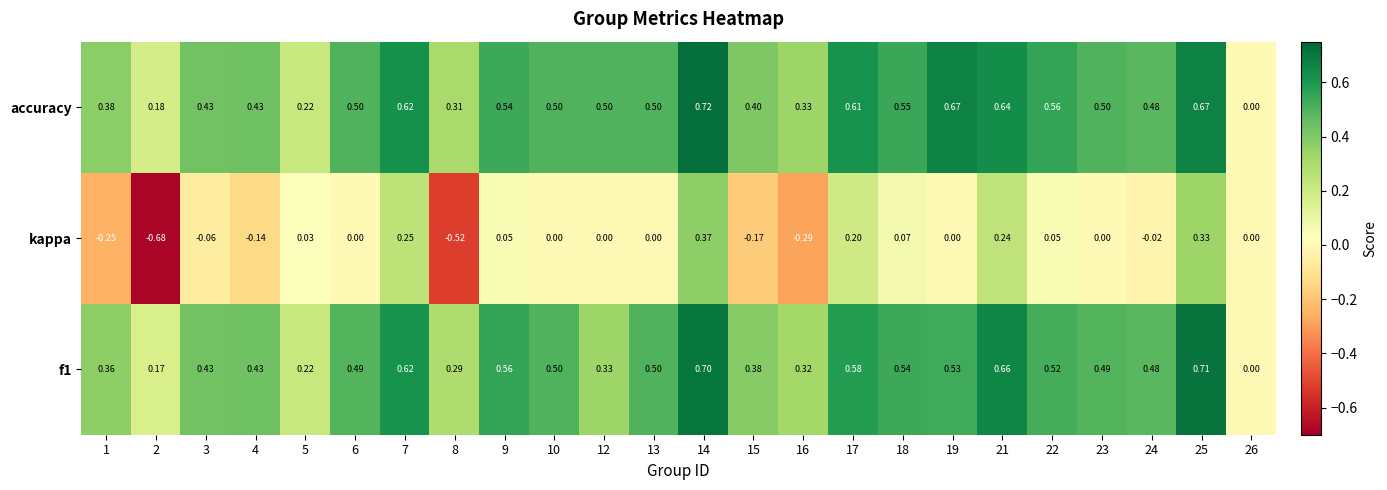

Which series changed the most between 3 and 25?

kappa